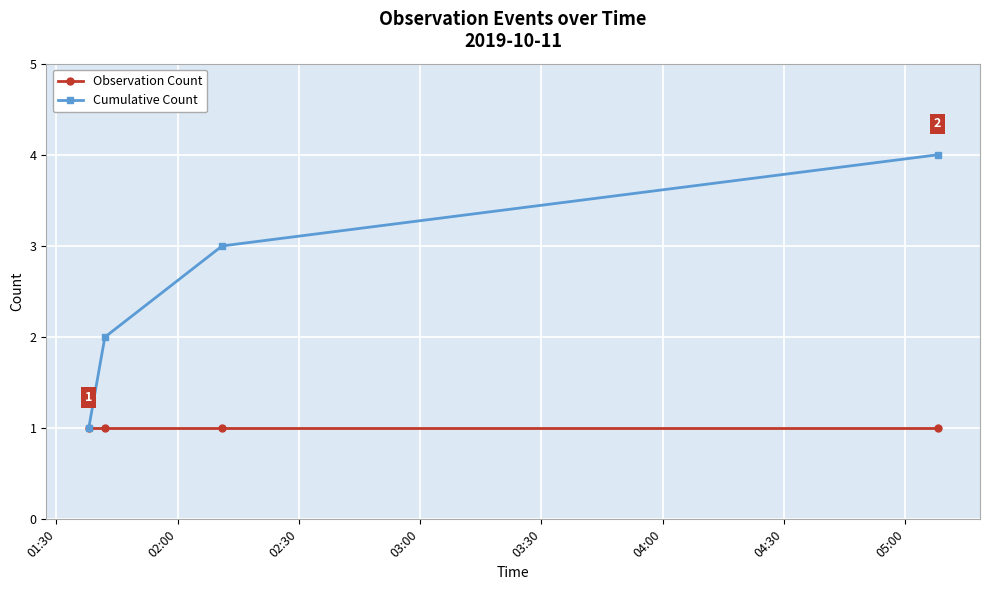

True or false: Observation Count has more than 2 interior local peaks.

False